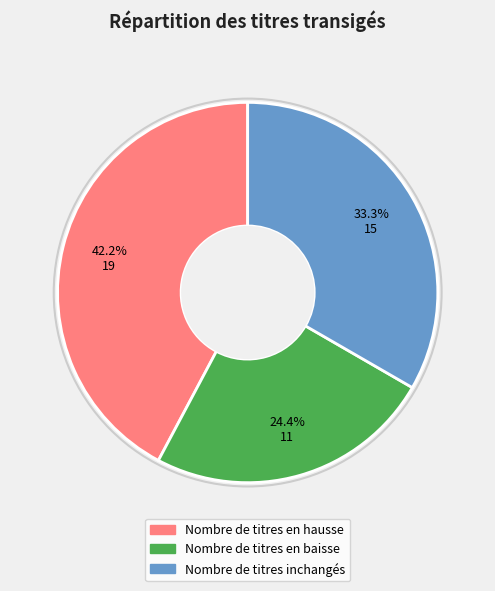

To the nearest percent, what is the combined percentage of Nombre de titres en baisse and Nombre de titres en hausse?

67%